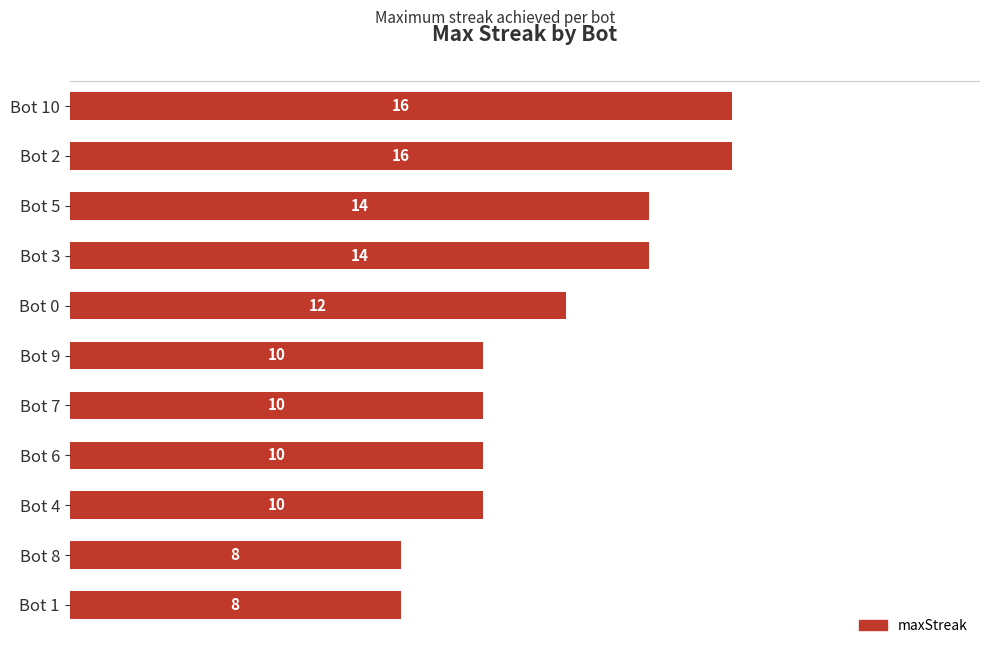

Reading bottom to top, what are all the values shown in this chart?

Bot 1=8	Bot 8=8	Bot 4=10	Bot 6=10	Bot 7=10	Bot 9=10	Bot 0=12	Bot 3=14	Bot 5=14	Bot 2=16	Bot 10=16